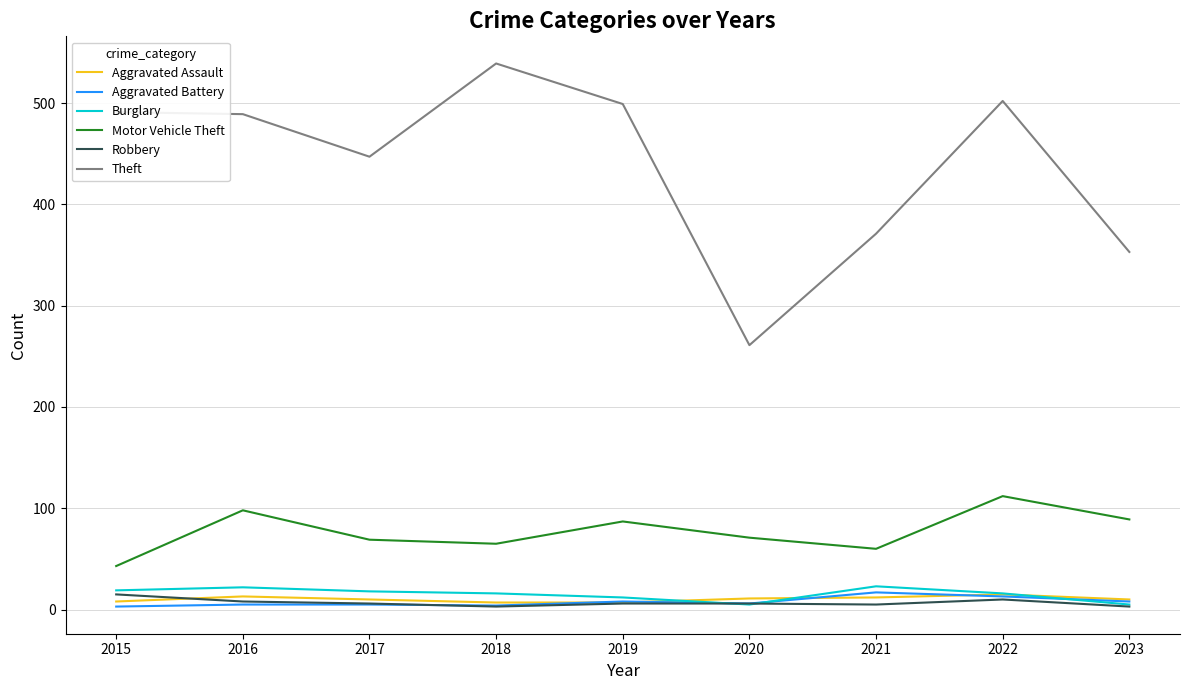

Is it true that Aggravated Battery equals 8 at 2019?

True